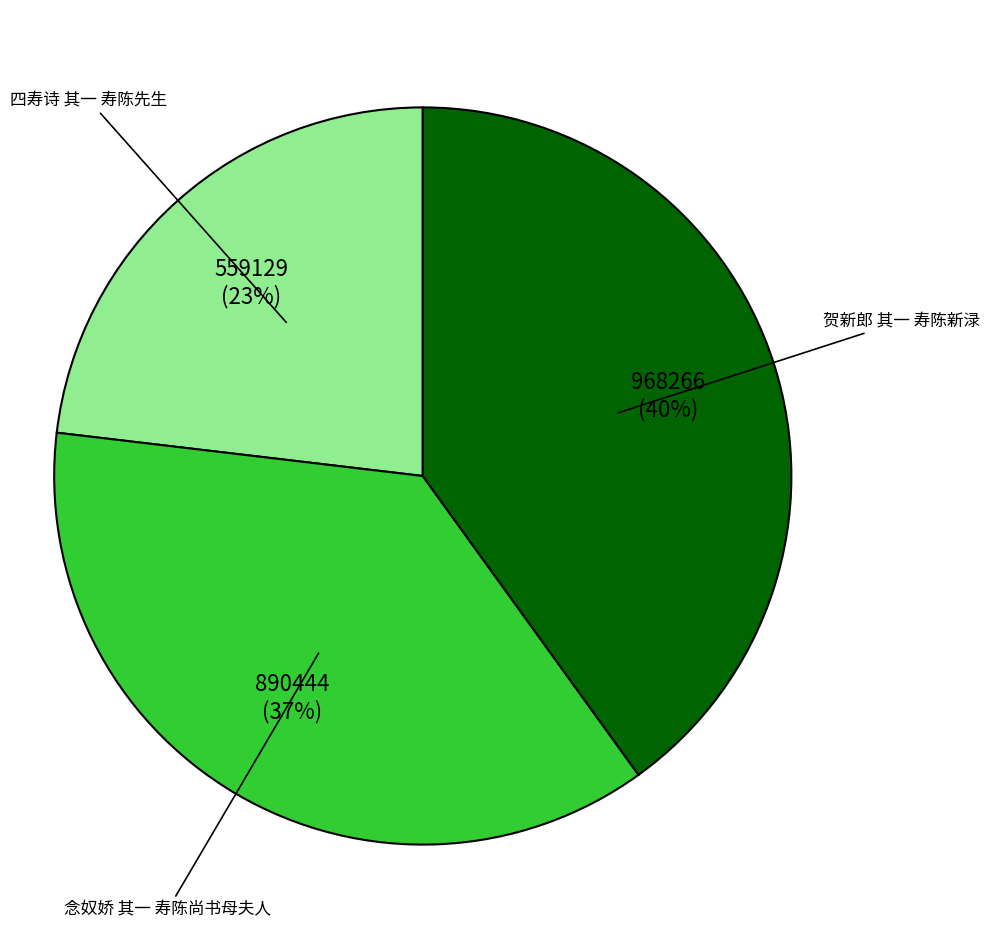

Is there a majority slice in this chart?

No